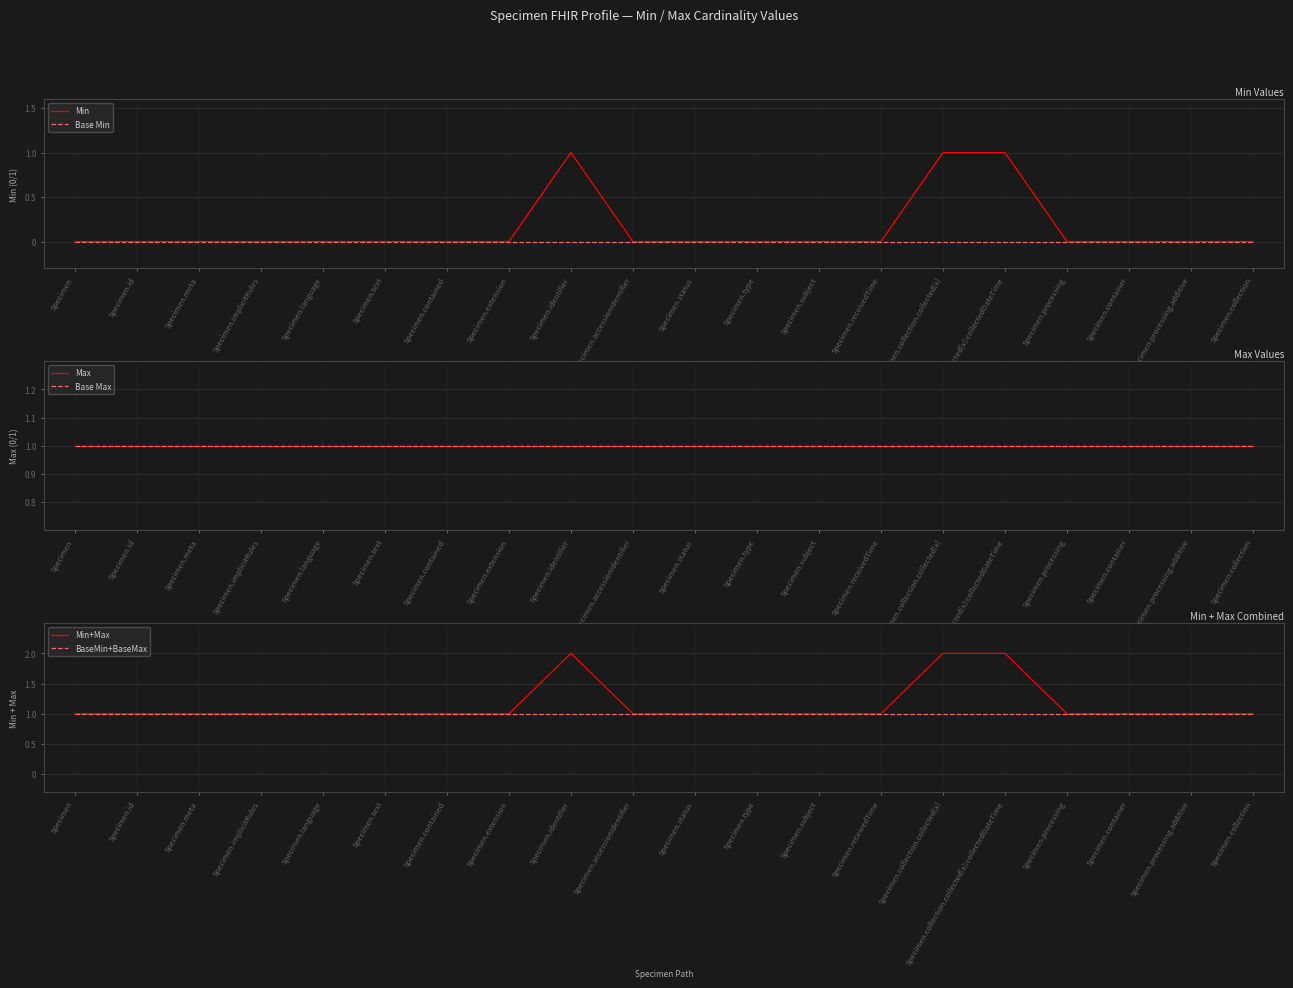

Is it true that Max equals 1 at Specimen?

False